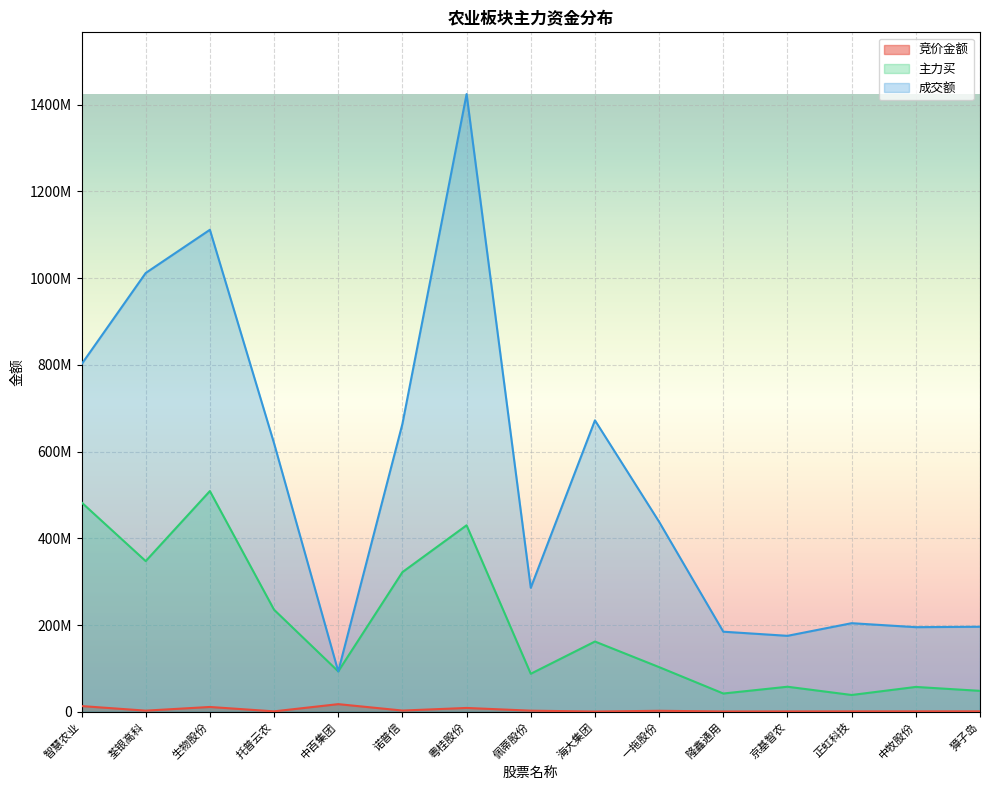

Which series has the largest total across all categories?

成交额